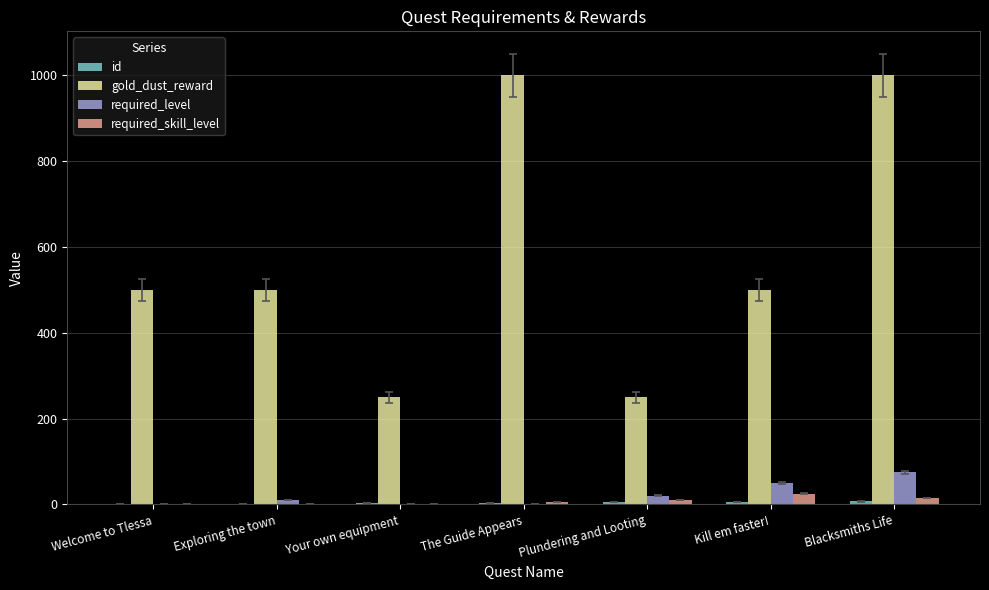

What is the sum of all required_level values?

157